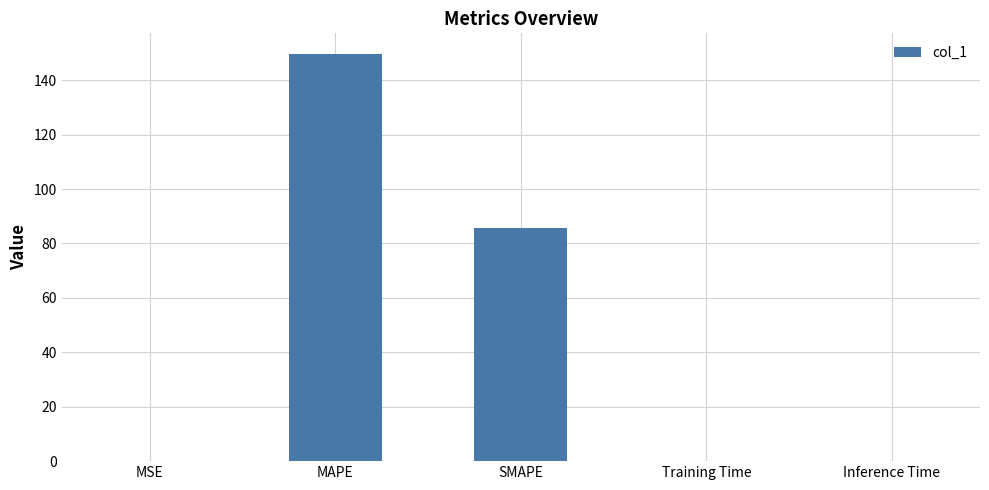

Are the bars horizontal?

No